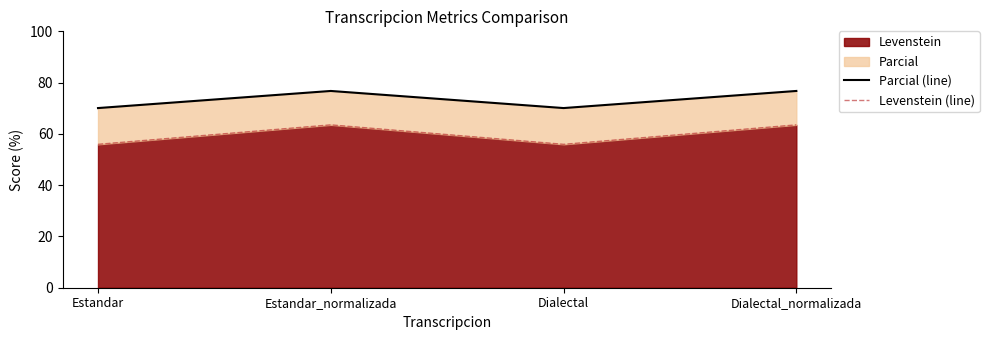

Which series has the largest total across all categories?

Parcial (line)